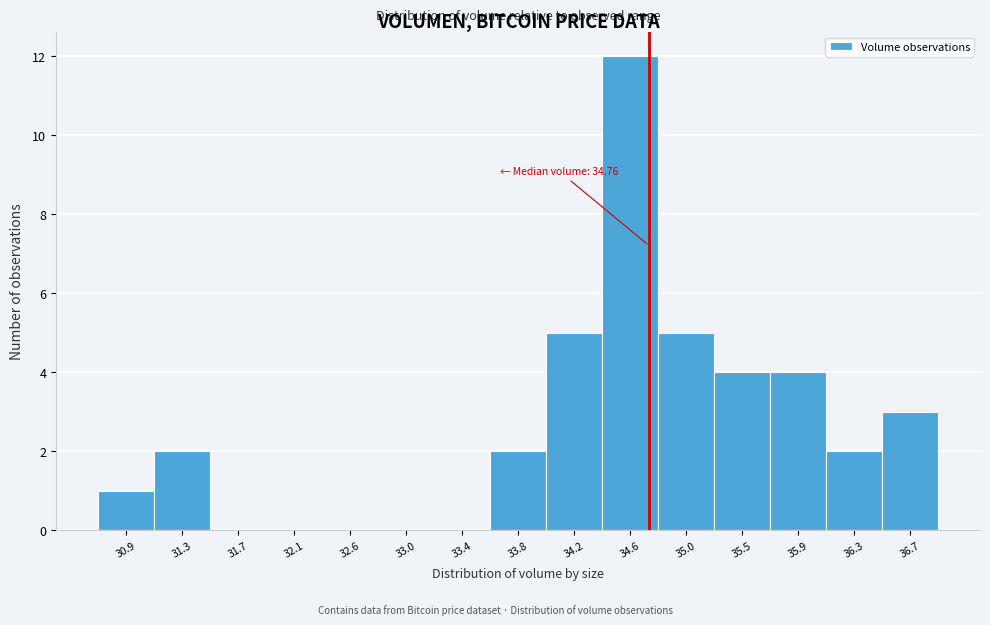

Over which range of the x-axis is the bar tallest?

34.40 to 34.85